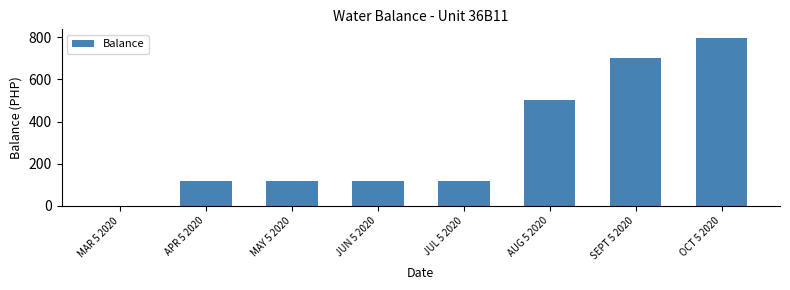

Reading left to right, list all the values displayed in this chart.

MAR 5 2020=0.0	APR 5 2020=117.3	MAY 5 2020=117.3	JUN 5 2020=117.3	JUL 5 2020=117.3	AUG 5 2020=504.2	SEPT 5 2020=699.3	OCT 5 2020=797.4